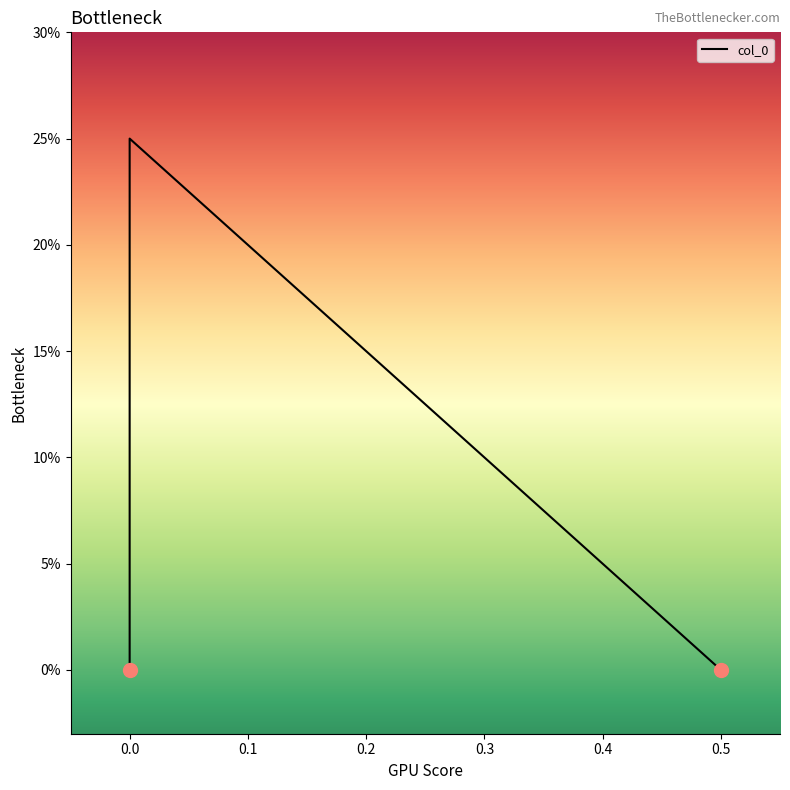

The chart shows a value of 0.1 at 0.0. True or false?

False